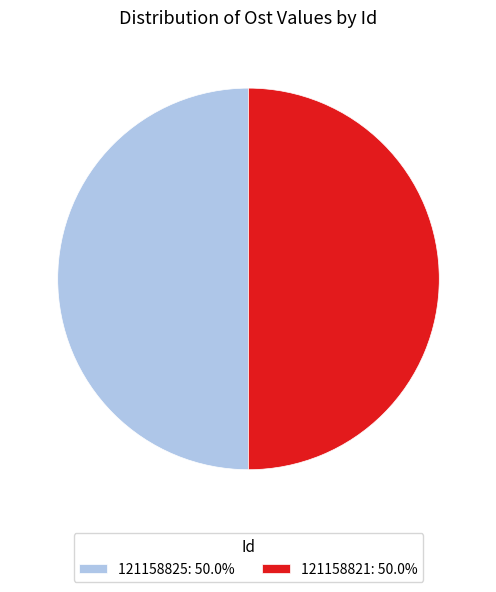

True or false: 121158821 accounts for 50% of the total.

True